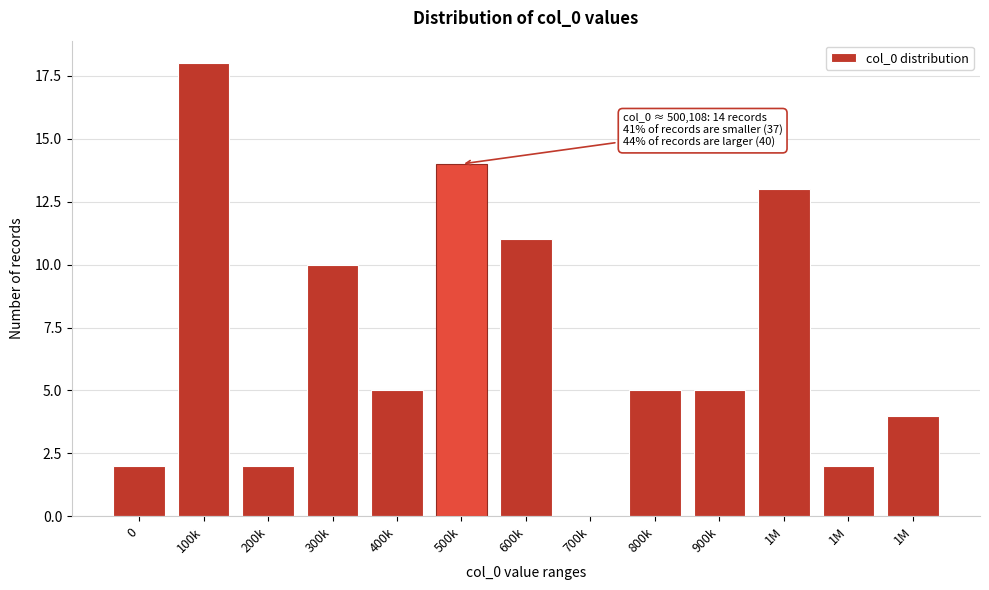

How many categories are shown in the chart?

13